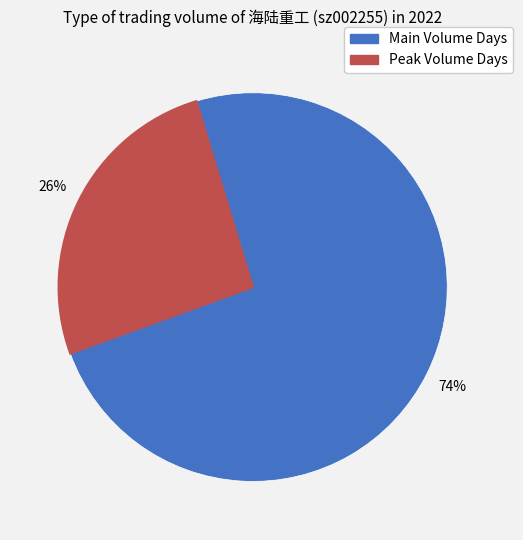

Is there any slice that represents more than half of the pie?

Yes